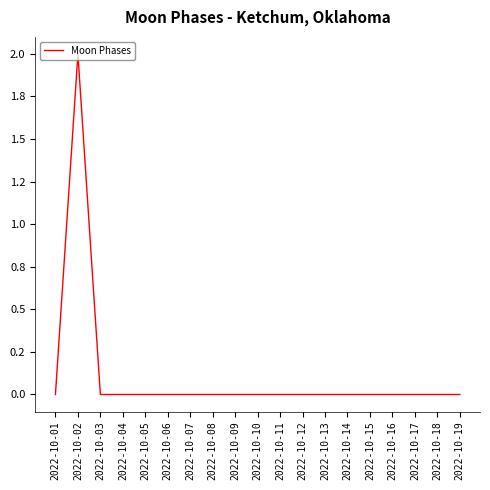

Is this an area chart (filled region under the line)?

No